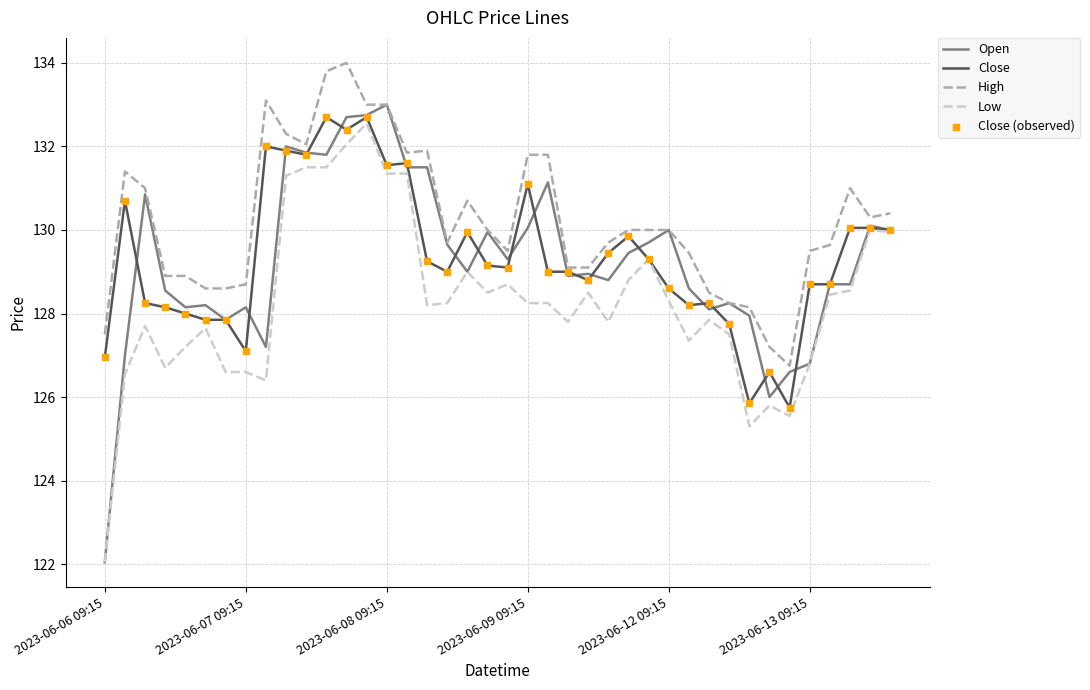

Which series has the largest total across all categories?

High